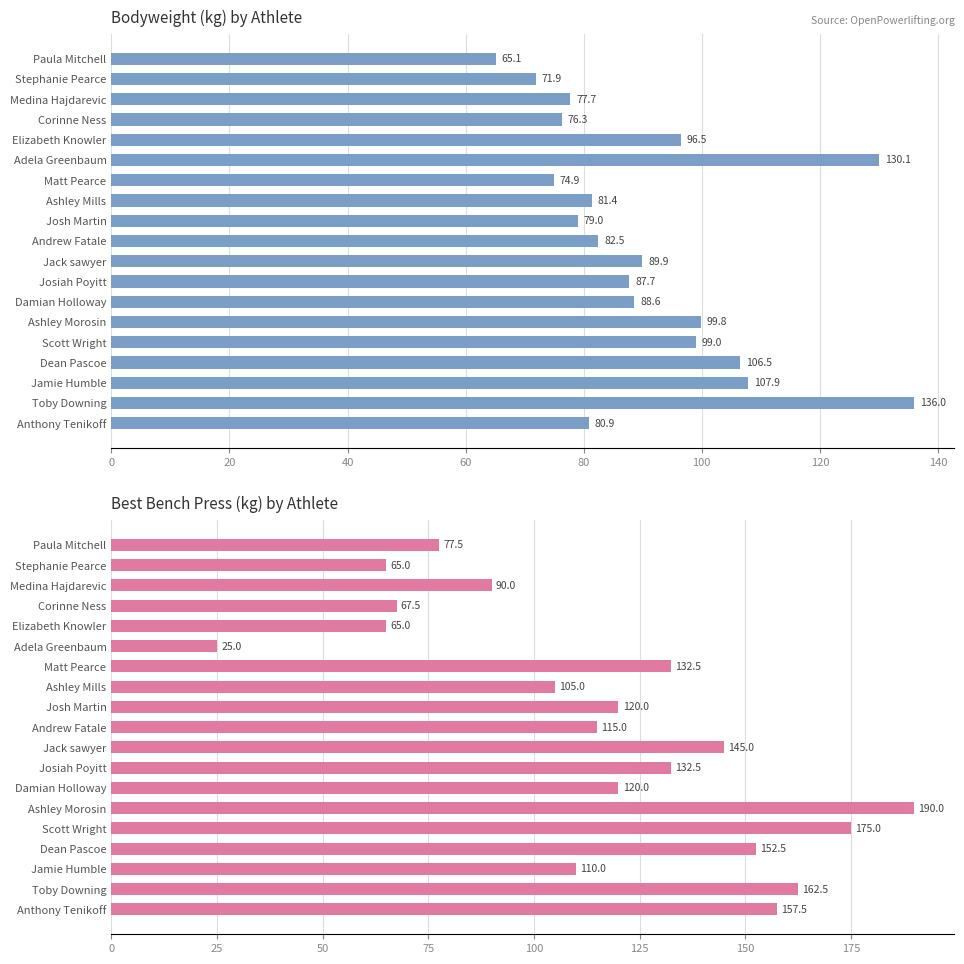

How many distinct data groups are displayed?

2